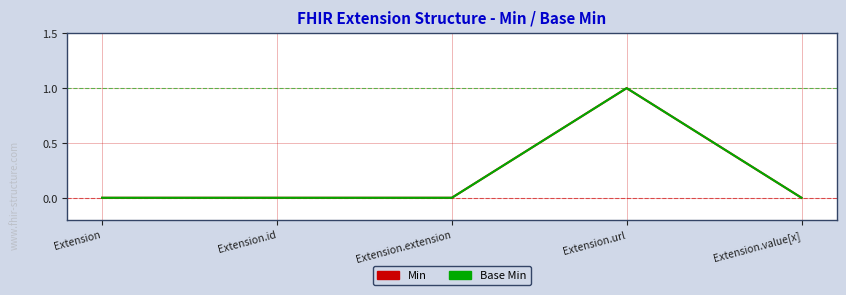

Reading right to left, list all the values displayed in this chart.

Min: 0	1	0	0	0
Base Min: 0	1	0	0	0